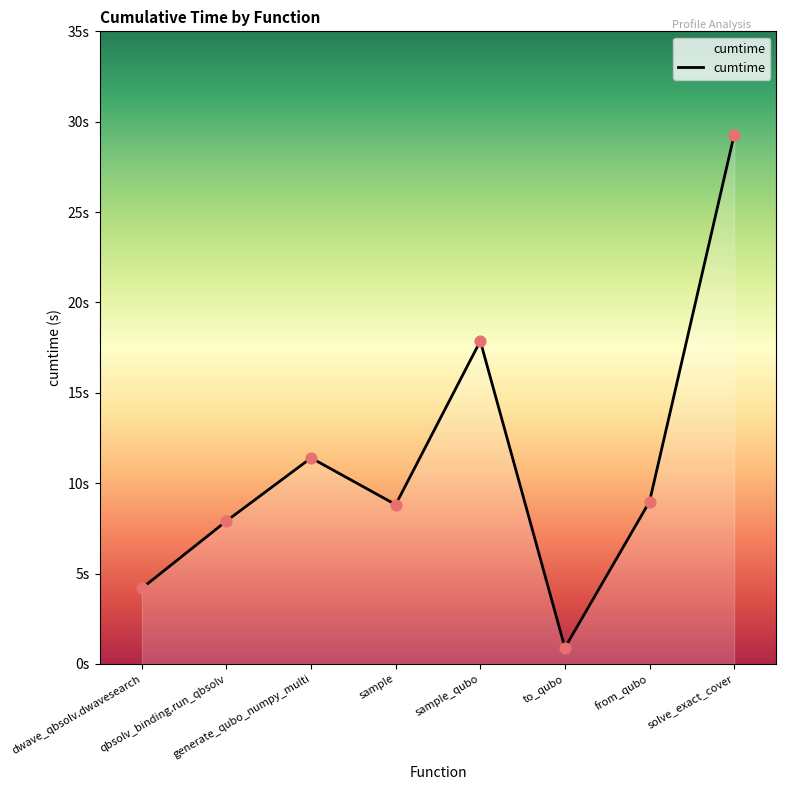

What is the change in value from dwave_qbsolv.dwavesearch to from_qubo?

+4.8